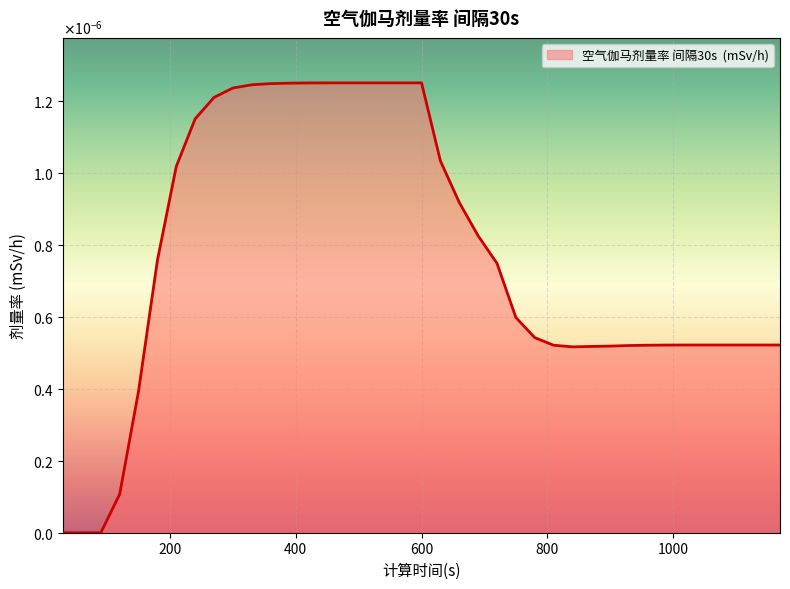

Is this an area chart (filled region under the line)?

Yes